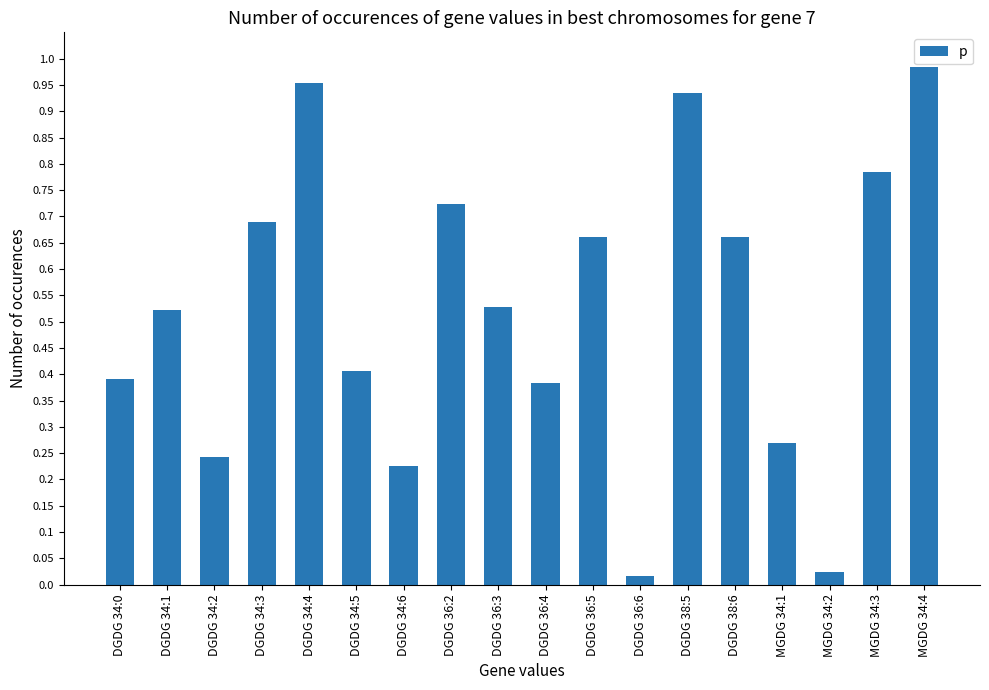

What position from the left is MGDG 34:2?

16